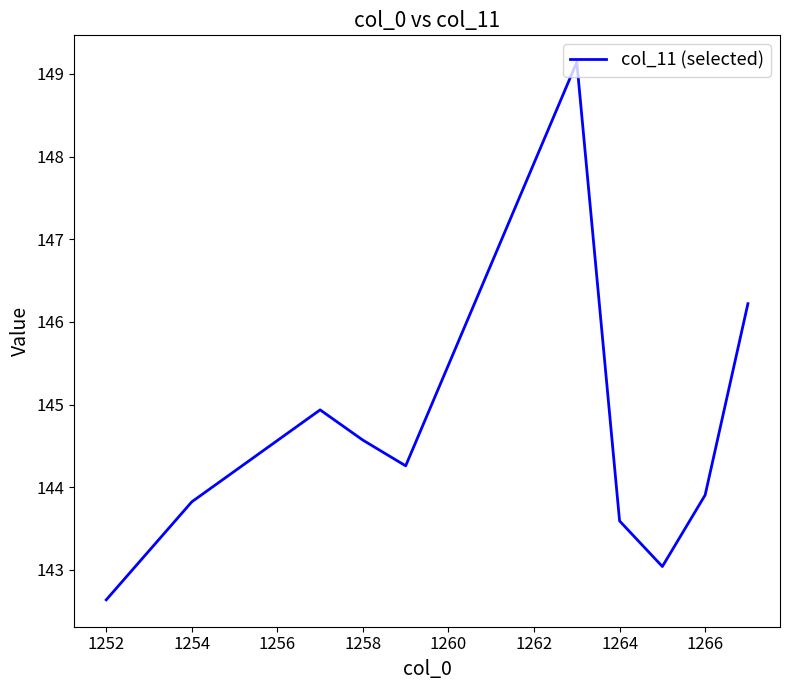

What is the maximum value shown in the chart?

149.1